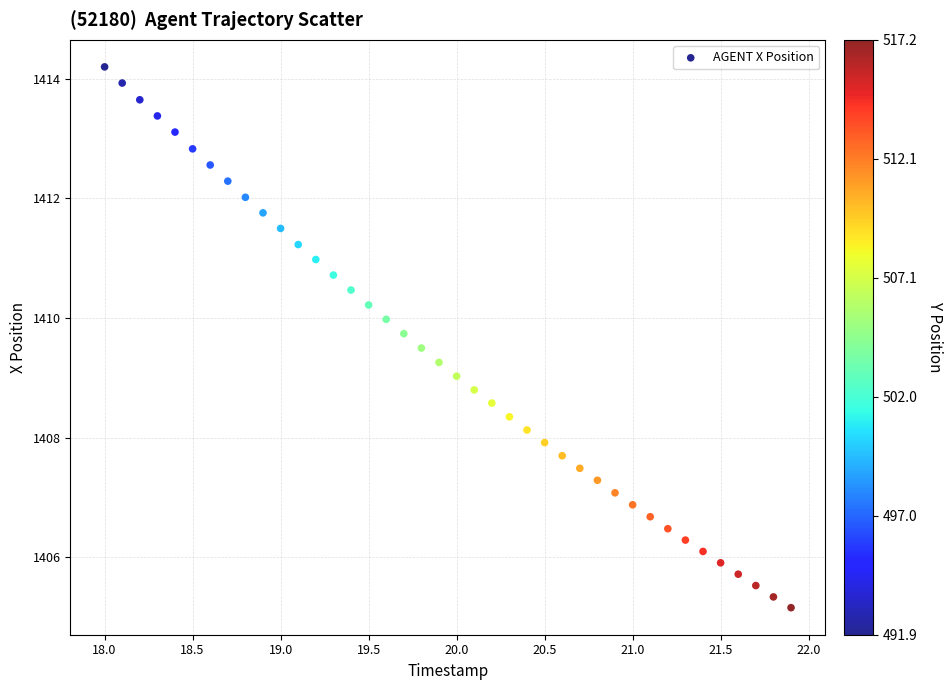

What is the range of X values (max minus min)?

3.9